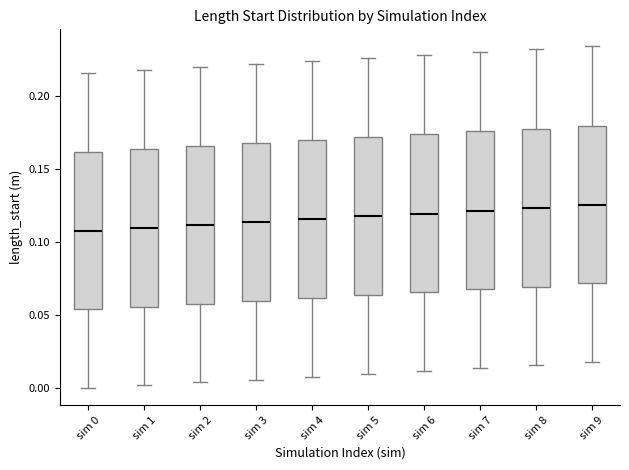

Reading left to right, read every box against the y-axis: the position of its median line, the range the box covers, and the ends of its whiskers. The values are not printed on the chart, so give them approximately, as read against the axis.

sim 0: median 0.110, box 0.055 to 0.160, whiskers 0.000 to 0.215
sim 1: median 0.110, box 0.055 to 0.165, whiskers 0.000 to 0.220
sim 2: median 0.110, box 0.060 to 0.165, whiskers 0.005 to 0.220
sim 3: median 0.115, box 0.060 to 0.170, whiskers 0.005 to 0.220
sim 4: median 0.115, box 0.060 to 0.170, whiskers 0.010 to 0.225
sim 5: median 0.120, box 0.065 to 0.170, whiskers 0.010 to 0.225
sim 6: median 0.120, box 0.065 to 0.175, whiskers 0.010 to 0.230
sim 7: median 0.120, box 0.070 to 0.175, whiskers 0.015 to 0.230
sim 8: median 0.125, box 0.070 to 0.180, whiskers 0.015 to 0.230
sim 9: median 0.125, box 0.070 to 0.180, whiskers 0.020 to 0.235